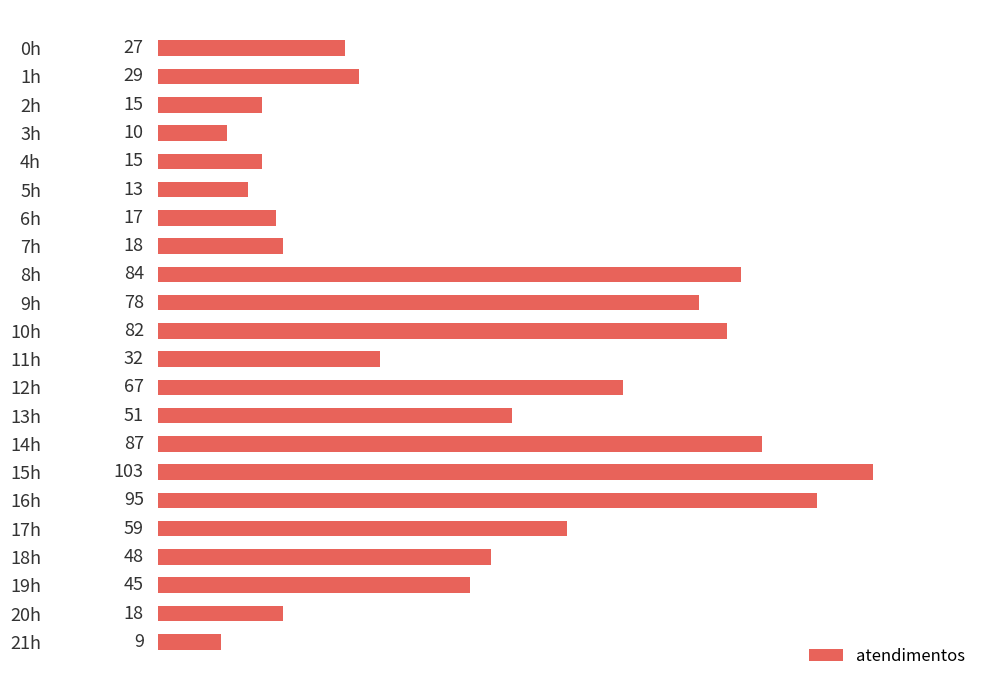

What is the change in value from 19h to 21h?

-36